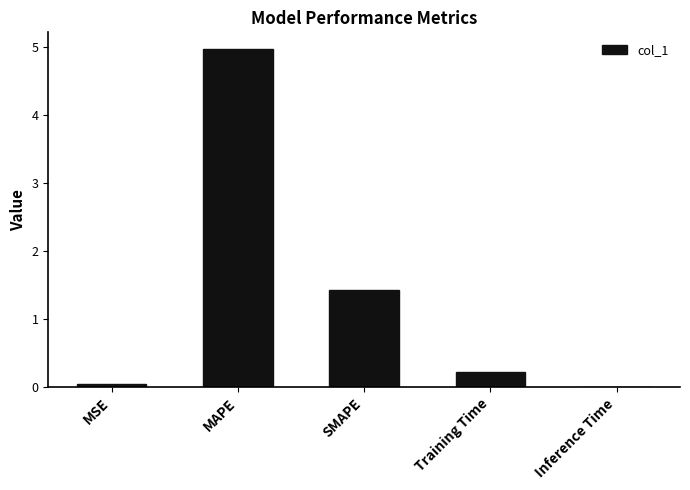

True or false: the data shows 5.0 at MAPE.

True